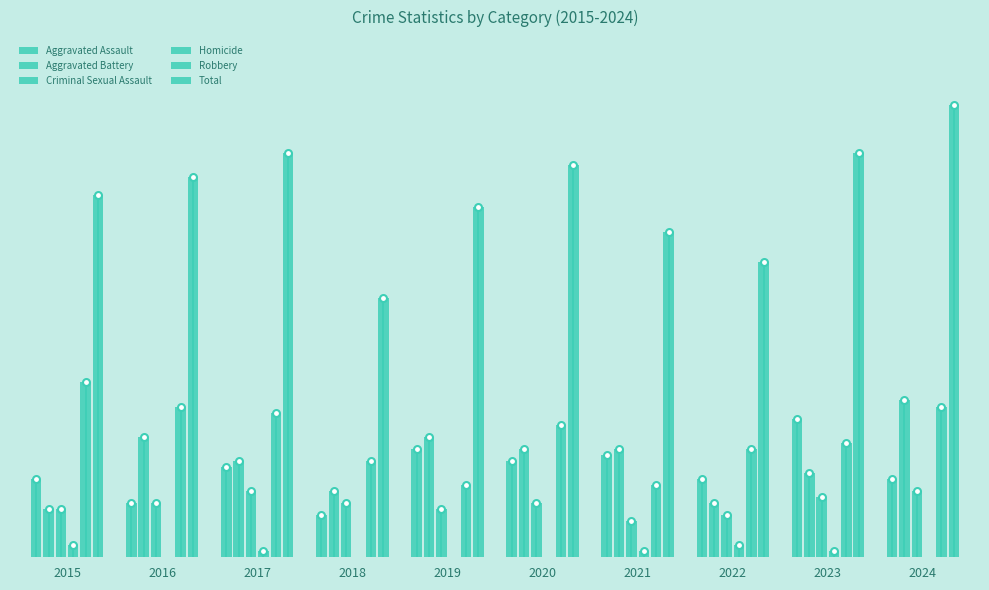

At how many categories does at least one series exceed 34?

10